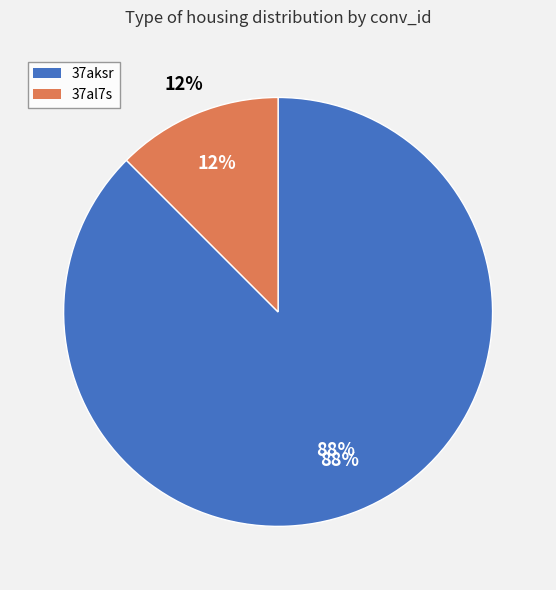

What percentage is the 37aksr slice, to the nearest percent?

88%